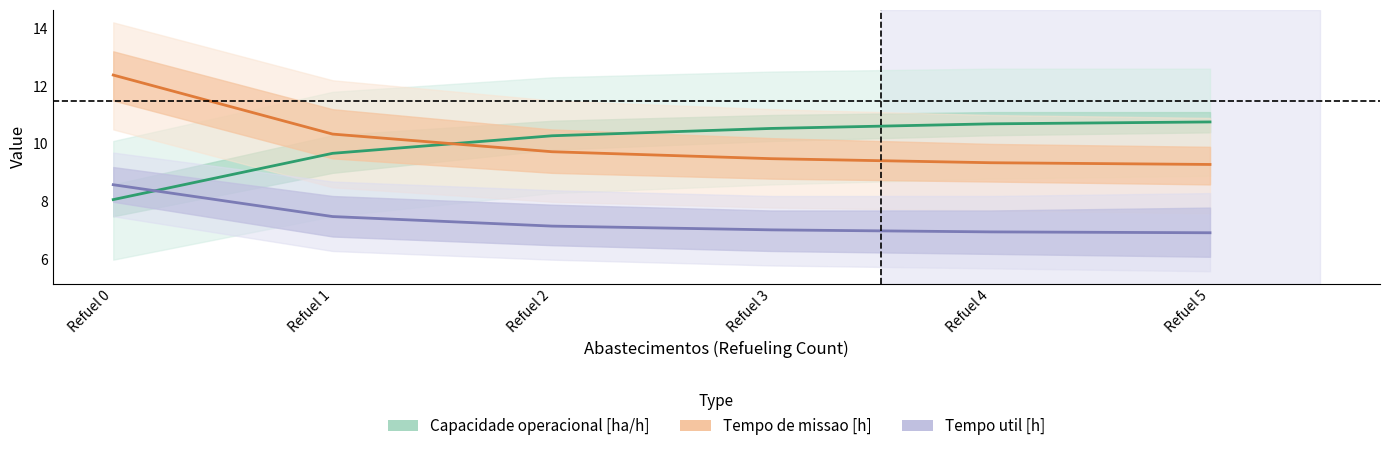

What is the value of the Tempo de missao [h] point at the 3rd from the left?

9.7